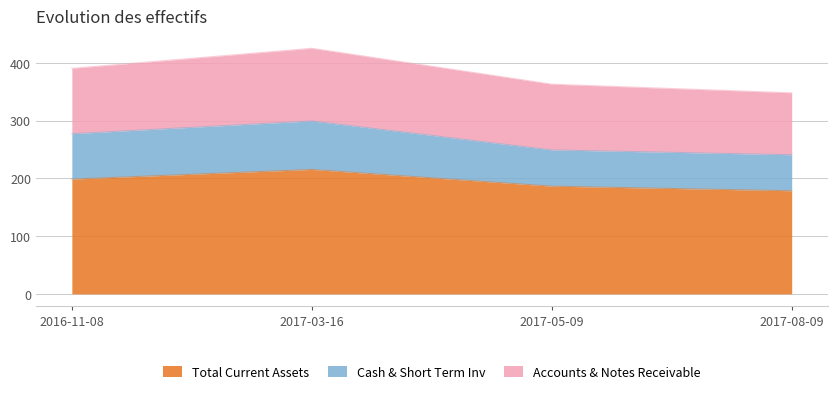

What is the lowest value of the Total Current Assets series?

178.5